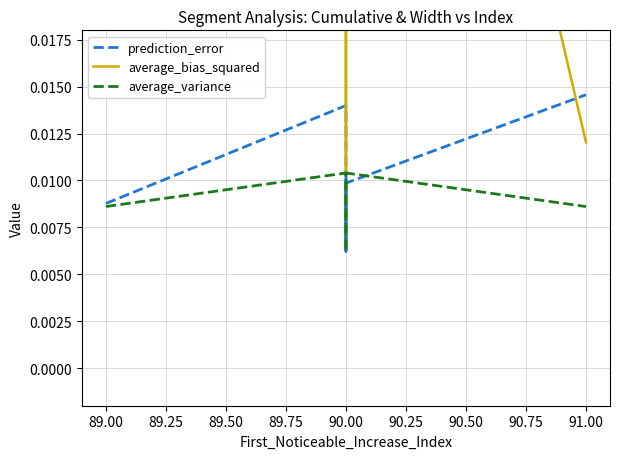

How many interior local valleys does the average_bias_squared series have?

1